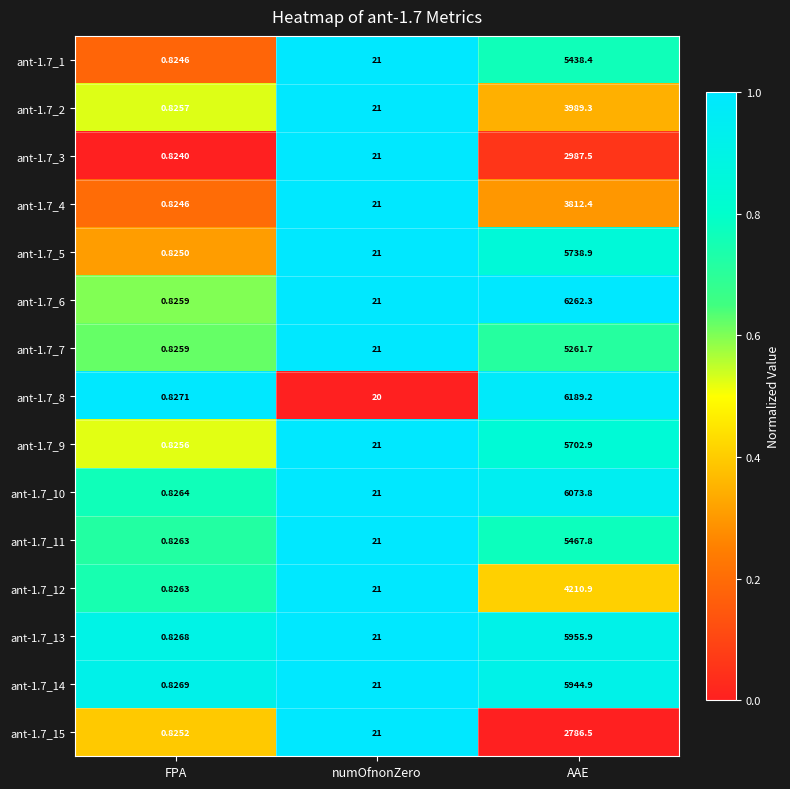

At which category is the sum across all series the highest?

AAE